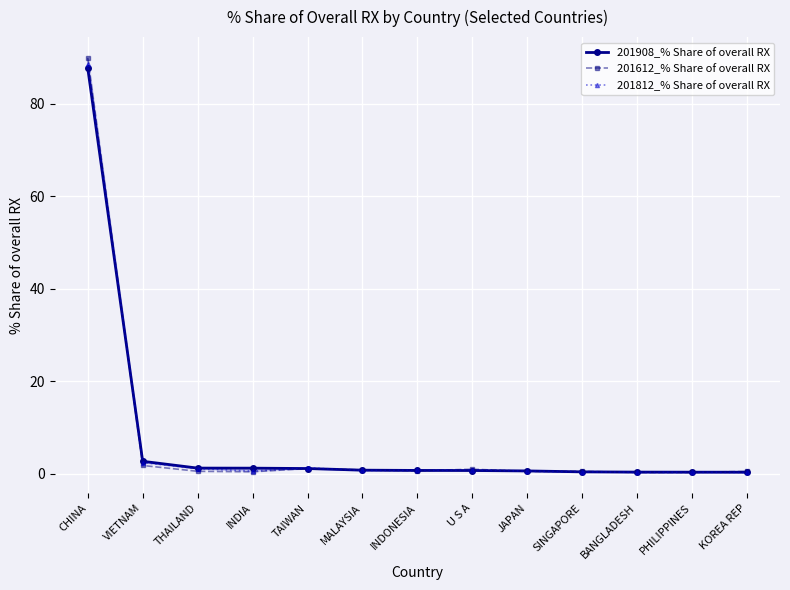

Rank the series by their average value, from highest to lowest.

201612_% Share of overall RX, 201812_% Share of overall RX, 201908_% Share of overall RX